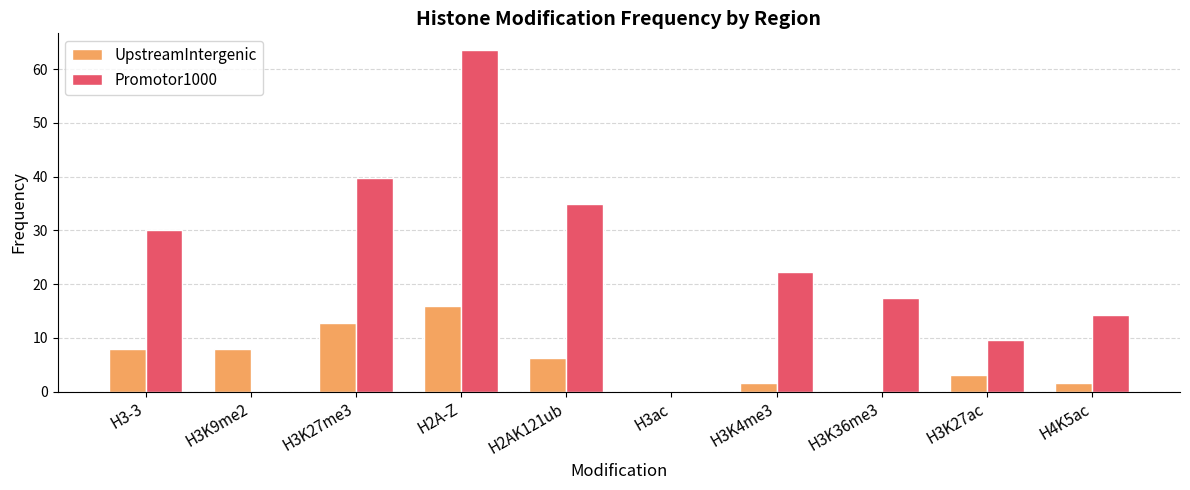

How many categories are shown in the chart?

10